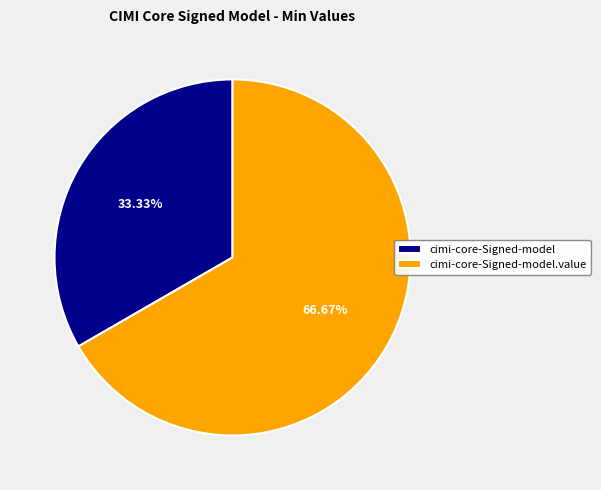

Approximately how many times larger is the value at cimi-core-Signed-model compared to cimi-core-Signed-model.value?

0.5